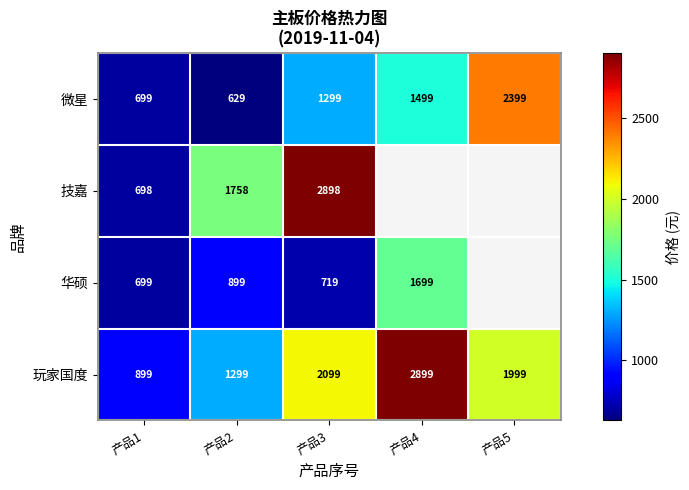

At 产品2, list the series in order from smallest to largest.

微星, 华硕, 玩家国度, 技嘉